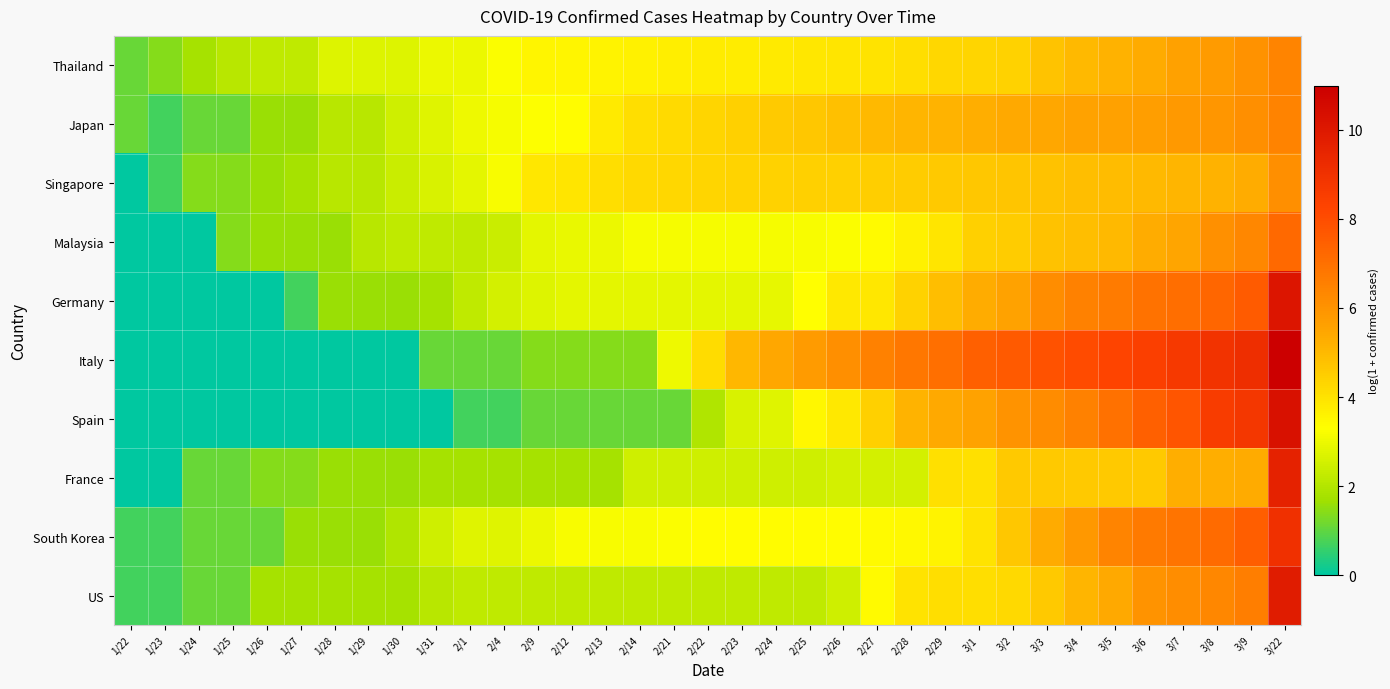

Reading left to right, what are all the values shown in this chart?

Thailand: 1/22=1.1	1/23=1.4	1/24=1.8	1/25=2.1	1/26=2.2	1/27=2.2	1/28=2.7	1/29=2.7	1/30=2.7	1/31=3.0	2/1=3.0	2/4=3.3	2/9=3.5	2/12=3.6	2/13=3.6	2/14=3.6	2/21=3.7	2/22=3.7	2/23=3.8	2/24=3.8	2/25=3.9	2/26=3.9	2/27=4.0	2/28=4.1	2/29=4.3	3/1=4.3	3/2=4.4	3/3=4.7	3/4=5.0	3/5=5.2	3/6=5.4	3/7=5.6	3/8=5.8	3/9=6.0	3/22=6.4
Japan: 1/22=1.1	1/23=0.7	1/24=1.1	1/25=1.1	1/26=1.6	1/27=1.6	1/28=2.1	1/29=2.1	1/30=2.5	1/31=2.8	2/1=3.0	2/4=3.1	2/9=3.3	2/12=3.4	2/13=3.8	2/14=4.1	2/21=4.2	2/22=4.3	2/23=4.4	2/24=4.6	2/25=4.7	2/26=4.8	2/27=5.0	2/28=5.1	2/29=5.1	3/1=5.2	3/2=5.4	3/3=5.4	3/4=5.5	3/5=5.6	3/6=5.7	3/7=5.8	3/8=5.9	3/9=6.1	3/22=6.5
Singapore: 1/22=0.0	1/23=0.7	1/24=1.4	1/25=1.4	1/26=1.6	1/27=1.8	1/28=2.1	1/29=2.1	1/30=2.4	1/31=2.6	2/1=2.8	2/4=3.2	2/9=3.9	2/12=3.9	2/13=4.1	2/14=4.2	2/21=4.3	2/22=4.3	2/23=4.4	2/24=4.4	2/25=4.4	2/26=4.5	2/27=4.5	2/28=4.5	2/29=4.6	3/1=4.7	3/2=4.7	3/3=4.8	3/4=4.9	3/5=4.9	3/6=5.0	3/7=5.1	3/8=5.2	3/9=5.3	3/22=6.1
Malaysia: 1/22=0.0	1/23=0.0	1/24=0.0	1/25=1.4	1/26=1.6	1/27=1.6	1/28=1.6	1/29=2.1	1/30=2.2	1/31=2.2	2/1=2.2	2/4=2.4	2/9=2.8	2/12=2.9	2/13=3.0	2/14=3.1	2/21=3.1	2/22=3.1	2/23=3.1	2/24=3.1	2/25=3.2	2/26=3.3	2/27=3.4	2/28=3.6	2/29=3.9	3/1=4.4	3/2=4.5	3/3=4.8	3/4=4.9	3/5=5.0	3/6=5.3	3/7=5.5	3/8=6.1	3/9=6.3	3/22=7.2
Germany: 1/22=0.0	1/23=0.0	1/24=0.0	1/25=0.0	1/26=0.0	1/27=0.7	1/28=1.6	1/29=1.6	1/30=1.6	1/31=1.8	2/1=2.2	2/4=2.6	2/9=2.7	2/12=2.8	2/13=2.8	2/14=2.8	2/21=2.8	2/22=2.8	2/23=2.8	2/24=2.9	2/25=3.3	2/26=3.9	2/27=3.9	2/28=4.4	2/29=4.9	3/1=5.3	3/2=5.6	3/3=6.2	3/4=6.5	3/5=6.7	3/6=6.9	3/7=7.1	3/8=7.3	3/9=7.6	3/22=10.1
Italy: 1/22=0.0	1/23=0.0	1/24=0.0	1/25=0.0	1/26=0.0	1/27=0.0	1/28=0.0	1/29=0.0	1/30=0.0	1/31=1.1	2/1=1.1	2/4=1.1	2/9=1.4	2/12=1.4	2/13=1.4	2/14=1.4	2/21=3.0	2/22=4.1	2/23=5.0	2/24=5.4	2/25=5.8	2/26=6.1	2/27=6.5	2/28=6.8	2/29=7.0	3/1=7.4	3/2=7.6	3/3=7.8	3/4=8.0	3/5=8.3	3/6=8.4	3/7=8.7	3/8=8.9	3/9=9.1	3/22=11.0
Spain: 1/22=0.0	1/23=0.0	1/24=0.0	1/25=0.0	1/26=0.0	1/27=0.0	1/28=0.0	1/29=0.0	1/30=0.0	1/31=0.0	2/1=0.7	2/4=0.7	2/9=1.1	2/12=1.1	2/13=1.1	2/14=1.1	2/21=1.1	2/22=1.9	2/23=2.6	2/24=2.8	2/25=3.5	2/26=3.8	2/27=4.4	2/28=5.1	2/29=5.4	3/1=5.6	3/2=6.0	3/3=6.2	3/4=6.5	3/5=7.0	3/6=7.4	3/7=7.7	3/8=8.6	3/9=8.8	3/22=10.3
France: 1/22=0.0	1/23=0.0	1/24=1.1	1/25=1.1	1/26=1.4	1/27=1.4	1/28=1.6	1/29=1.6	1/30=1.6	1/31=1.8	2/1=1.8	2/4=1.8	2/9=1.8	2/12=1.8	2/13=1.8	2/14=2.5	2/21=2.5	2/22=2.5	2/23=2.5	2/24=2.5	2/25=2.5	2/26=2.6	2/27=2.6	2/28=2.6	2/29=4.1	3/1=4.1	3/2=4.6	3/3=4.6	3/4=4.6	3/5=4.6	3/6=4.6	3/7=5.3	3/8=5.3	3/9=5.4	3/22=9.6
South Korea: 1/22=0.7	1/23=0.7	1/24=1.1	1/25=1.1	1/26=1.1	1/27=1.6	1/28=1.6	1/29=1.6	1/30=1.9	1/31=2.5	2/1=2.8	2/4=2.8	2/9=3.0	2/12=3.2	2/13=3.2	2/14=3.2	2/21=3.3	2/22=3.4	2/23=3.4	2/24=3.4	2/25=3.4	2/26=3.4	2/27=3.4	2/28=3.5	2/29=3.6	3/1=4.0	3/2=4.7	3/3=5.3	3/4=5.8	3/5=6.4	3/6=6.7	3/7=6.9	3/8=7.1	3/9=7.5	3/22=9.1
US: 1/22=0.7	1/23=0.7	1/24=1.1	1/25=1.1	1/26=1.8	1/27=1.8	1/28=1.8	1/29=1.8	1/30=1.8	1/31=2.1	2/1=2.2	2/4=2.2	2/9=2.2	2/12=2.2	2/13=2.2	2/14=2.2	2/21=2.2	2/22=2.2	2/23=2.2	2/24=2.2	2/25=2.2	2/26=2.5	2/27=3.4	2/28=4.0	2/29=4.1	3/1=4.1	3/2=4.2	3/3=4.6	3/4=5.1	3/5=5.4	3/6=6.0	3/7=6.2	3/8=6.3	3/9=6.6	3/22=9.9